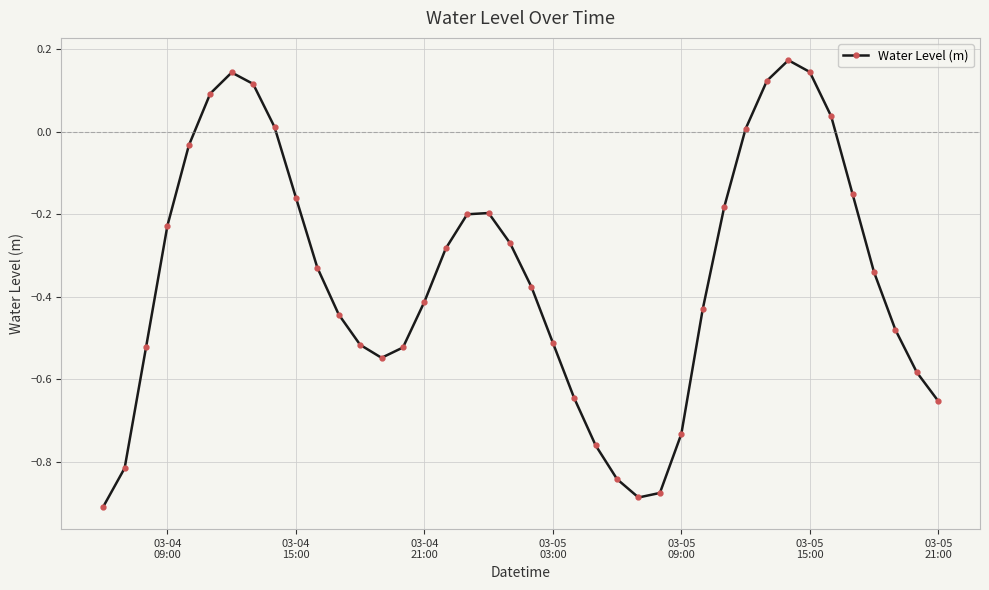

How many interior local valleys (lower than both neighbors) does the data have?

2